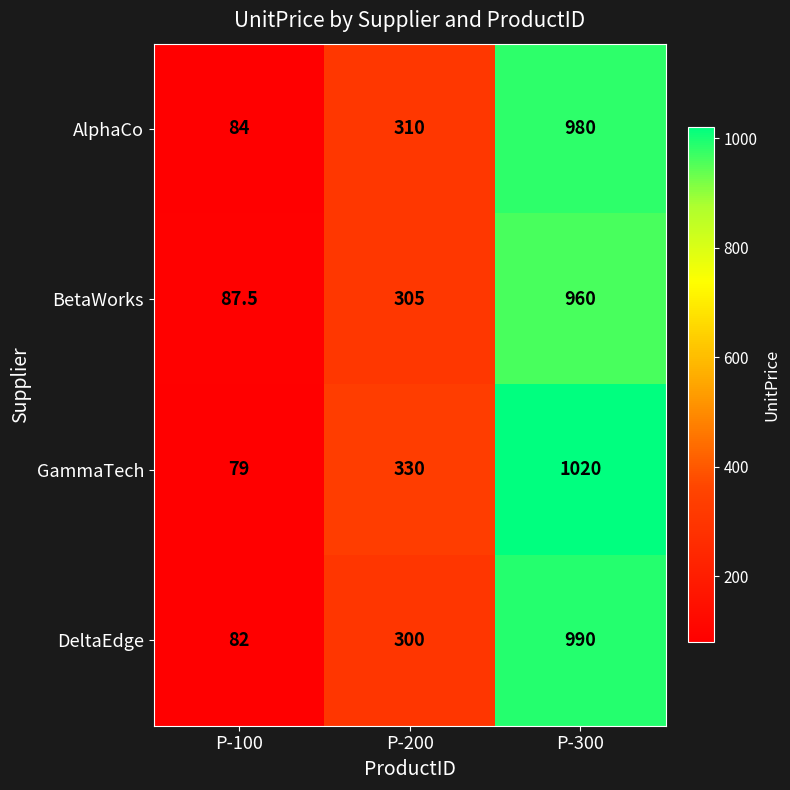

Reading left to right, what are all the values shown in this chart?

AlphaCo: 84.0	310.0	980.0
BetaWorks: 87.5	305.0	960.0
GammaTech: 79.0	330.0	1020.0
DeltaEdge: 82.0	300.0	990.0